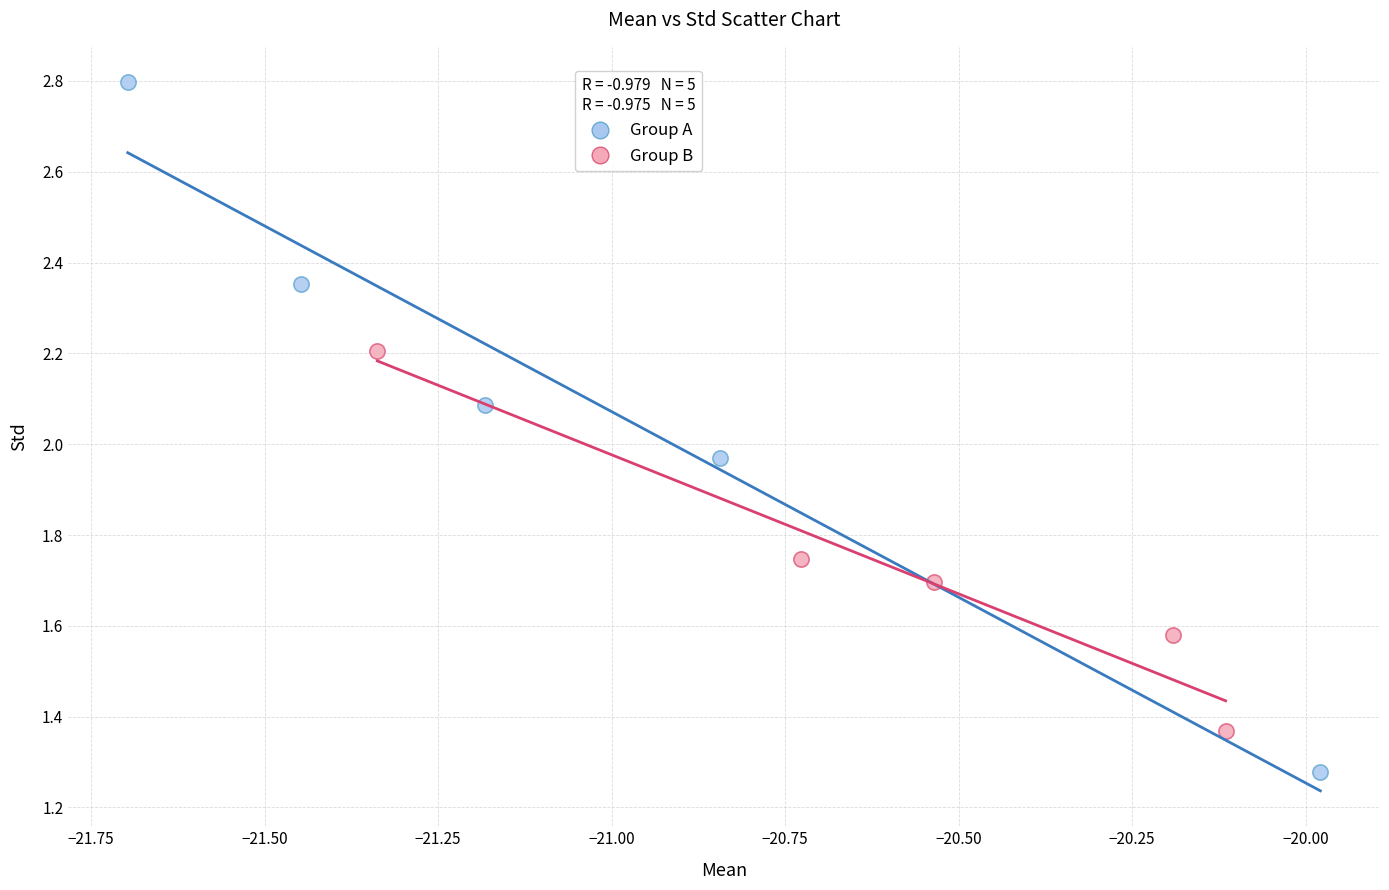

Which series reaches the maximum Y coordinate?

Group A